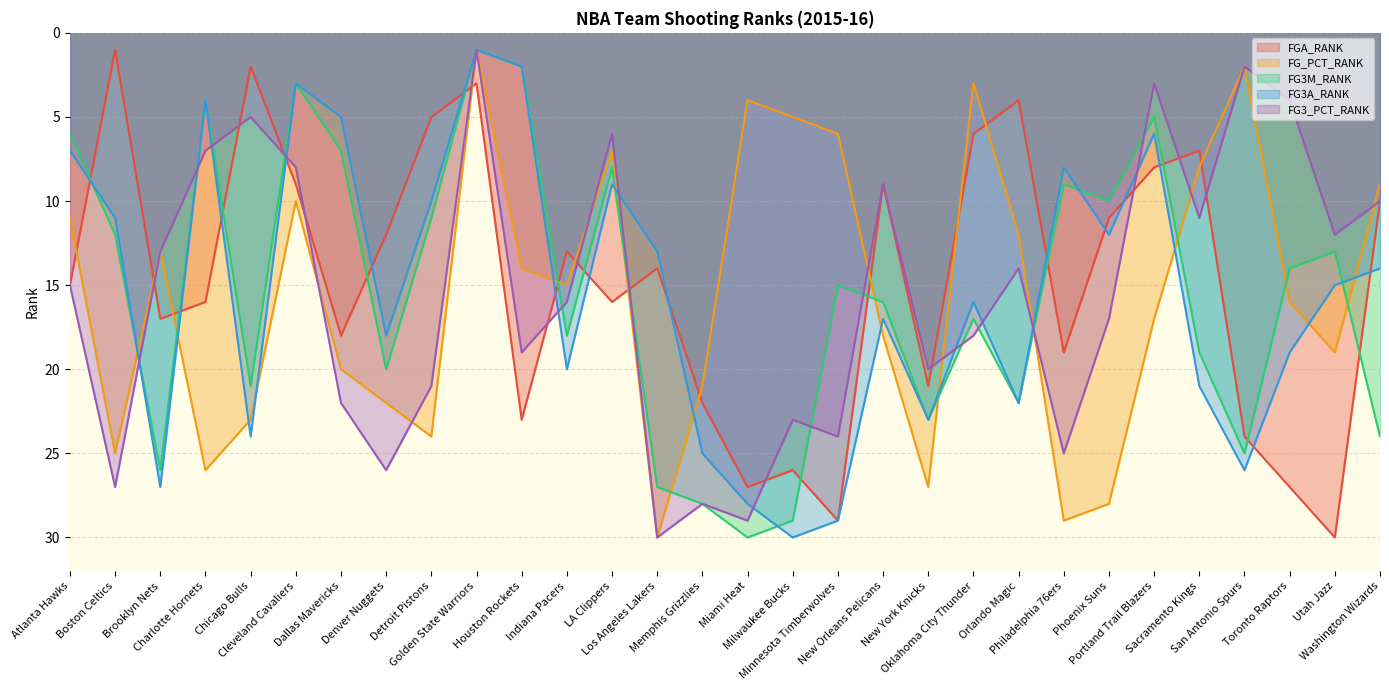

Which series ends up on top after the final intersection of FG3A_RANK and FG3_PCT_RANK?

FG3A_RANK